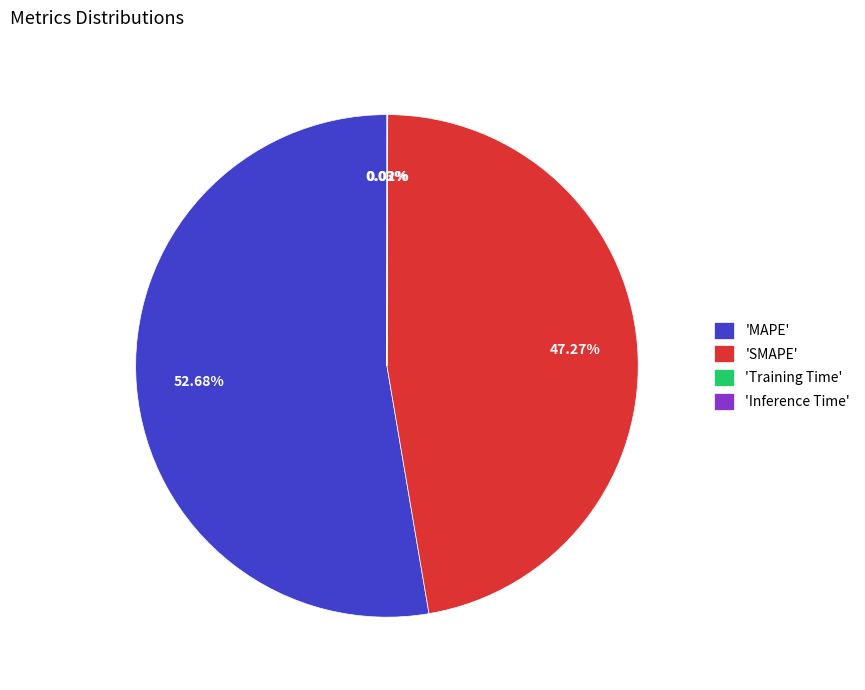

Which category accounts for the majority?

'MAPE'